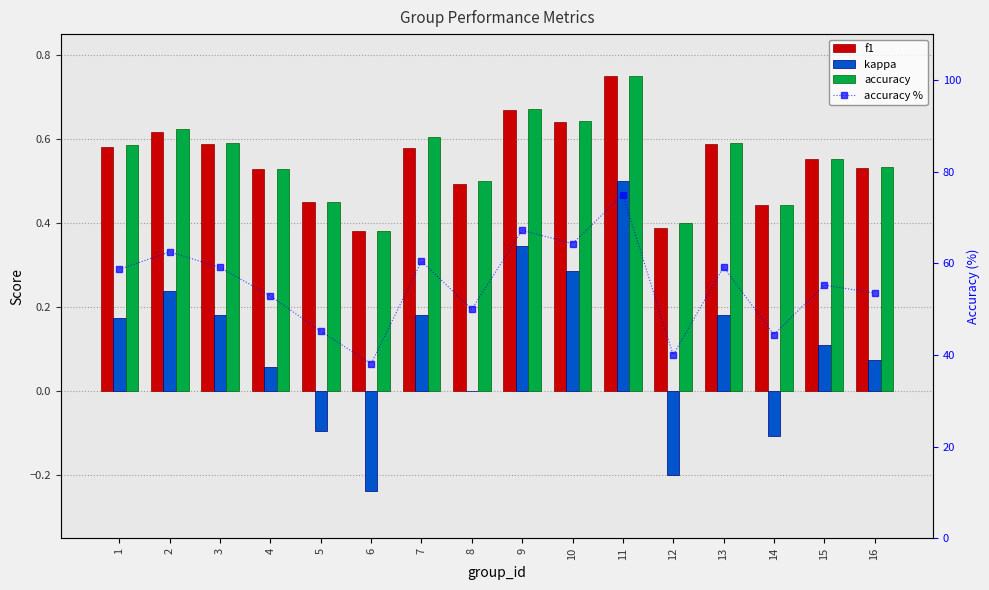

Which has a higher value, 9 or 5?

9